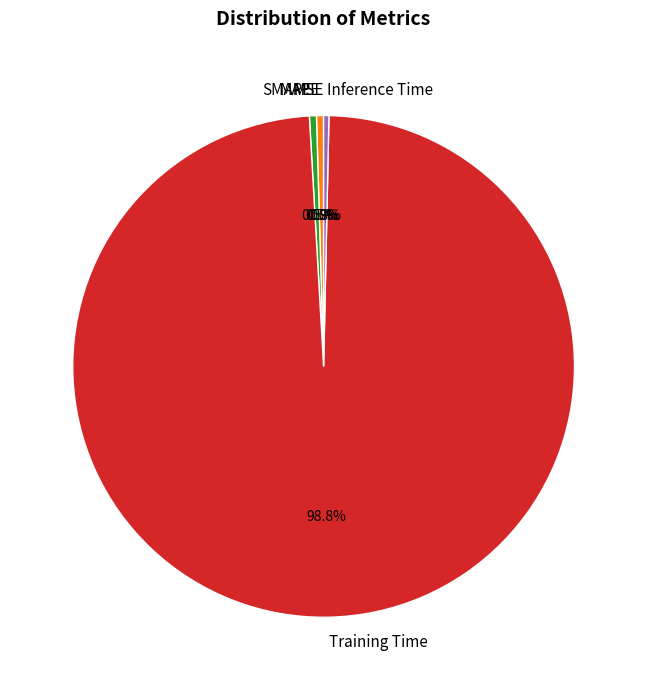

To the nearest percent, what is the combined percentage of SMAPE and Training Time?

99%